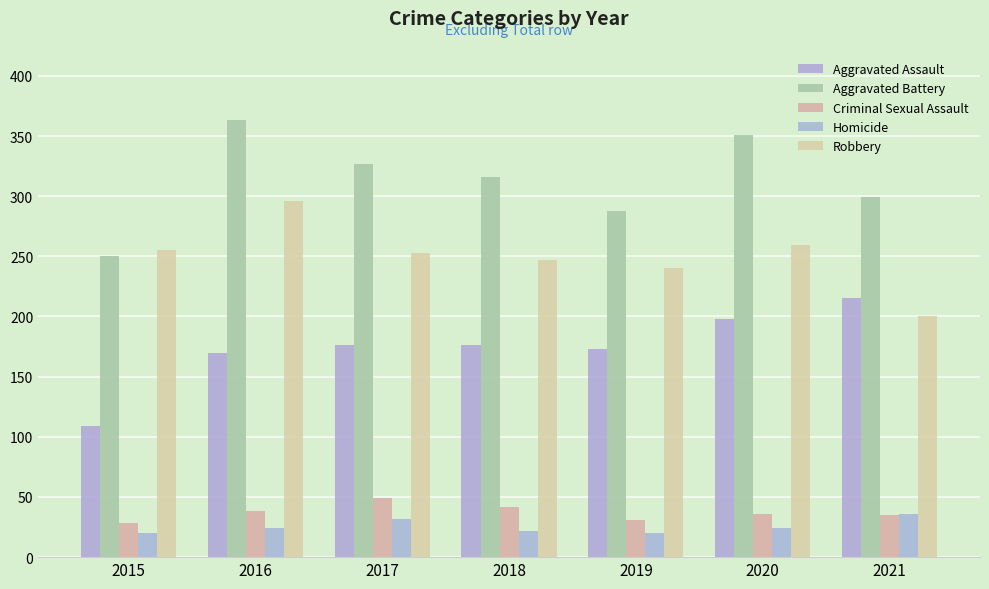

True or false: Homicide has a value of 7 at 2016.

False